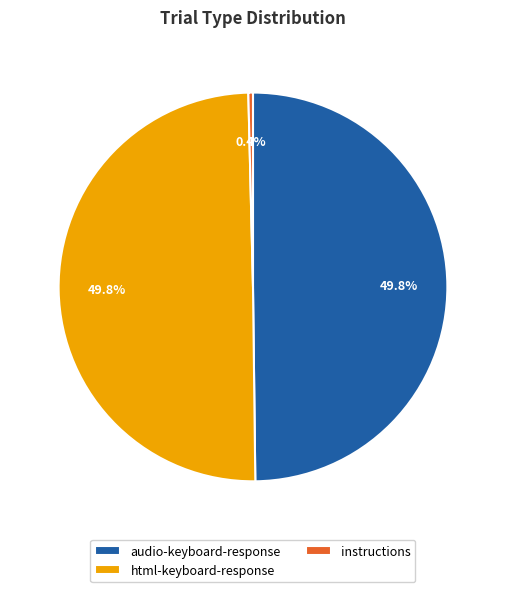

Which category has the smallest portion of the pie?

instructions